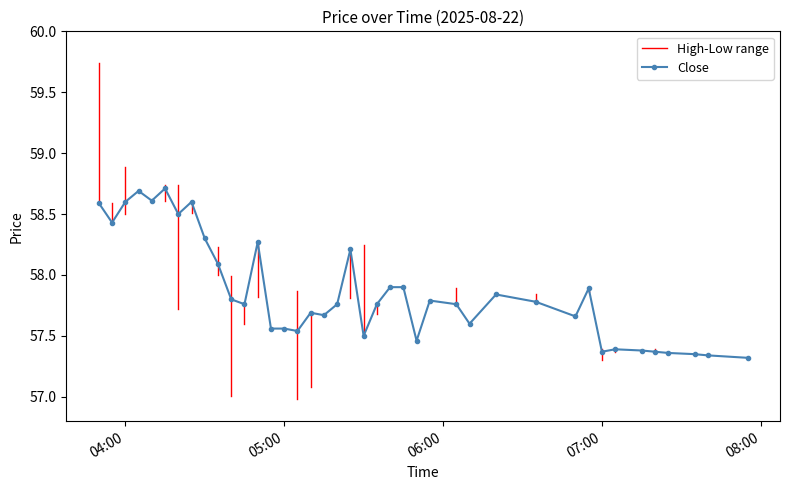

Is this an area chart (filled region under the line)?

No